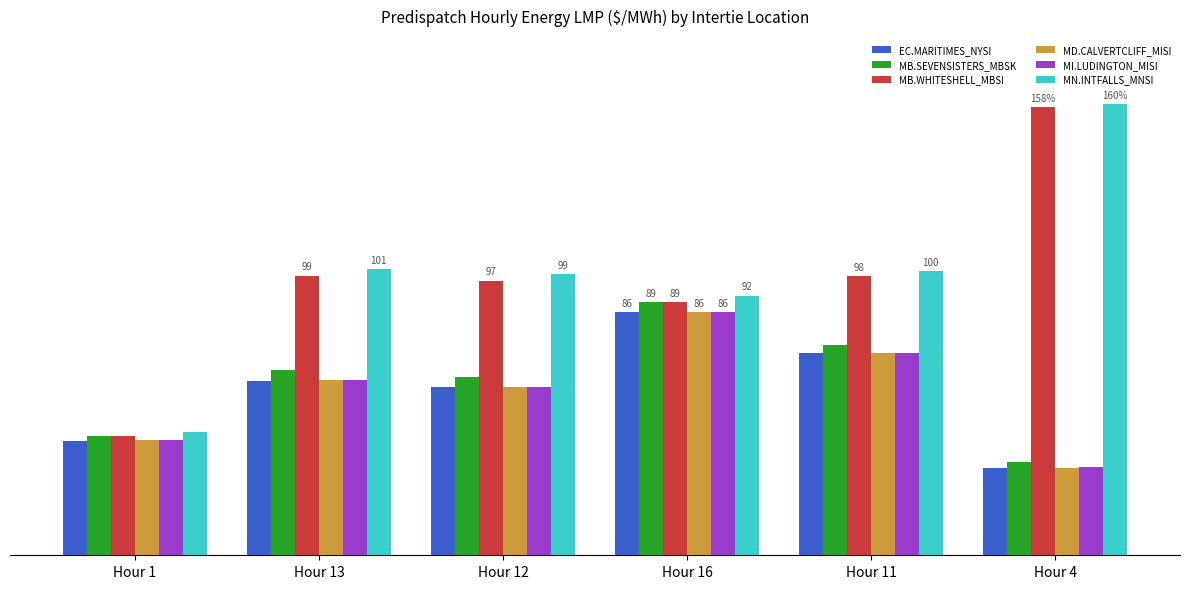

Is it true that MN.INTFALLS_MNSI equals 100.3 at Hour 11?

True